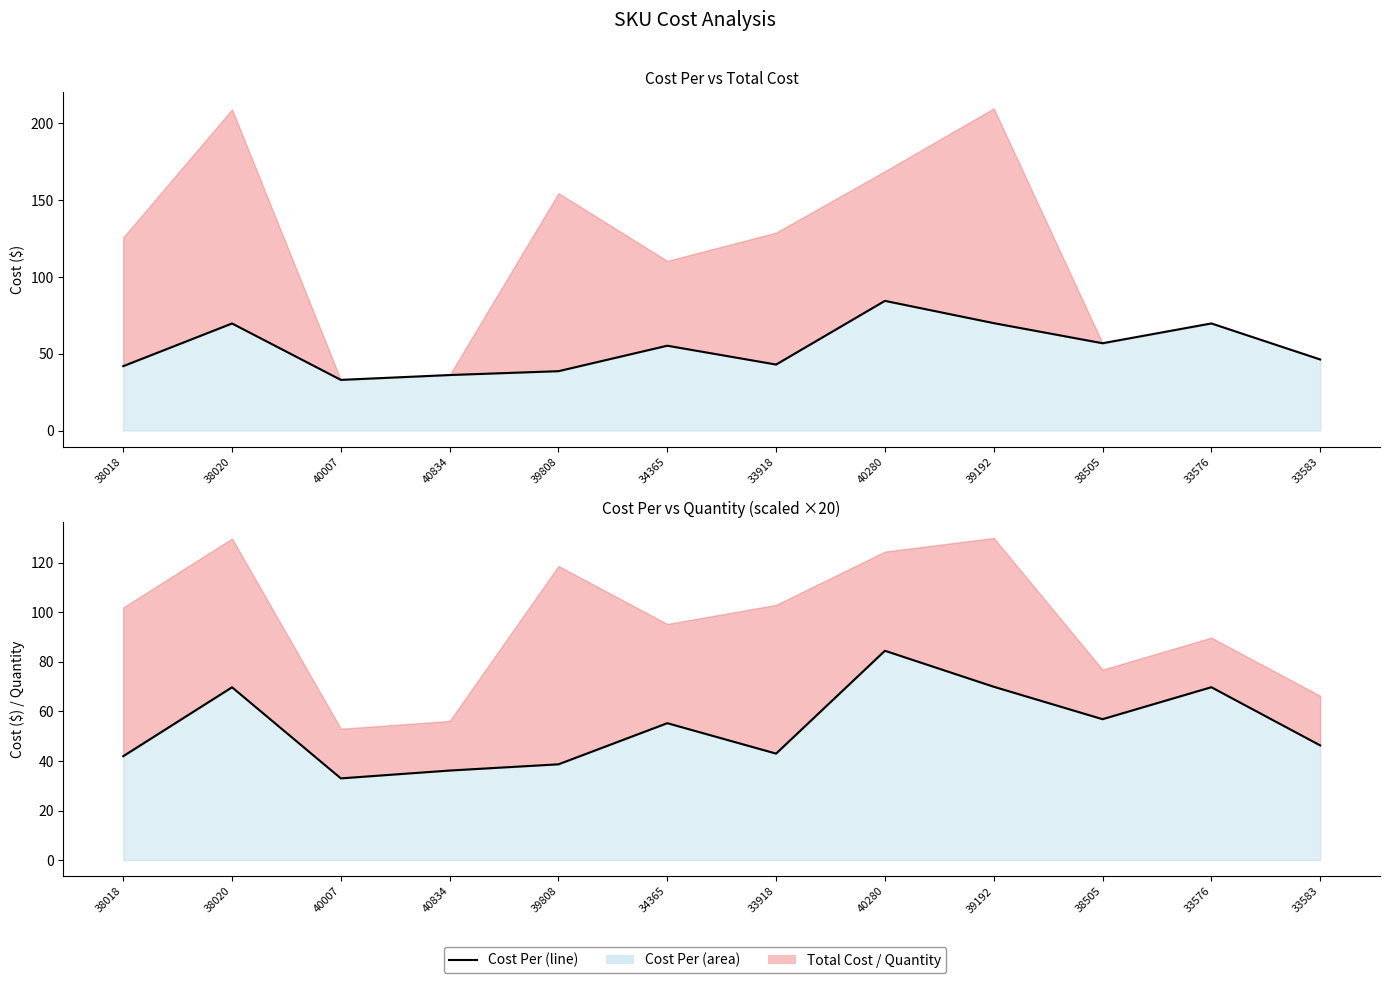

What is the average value?

53.7